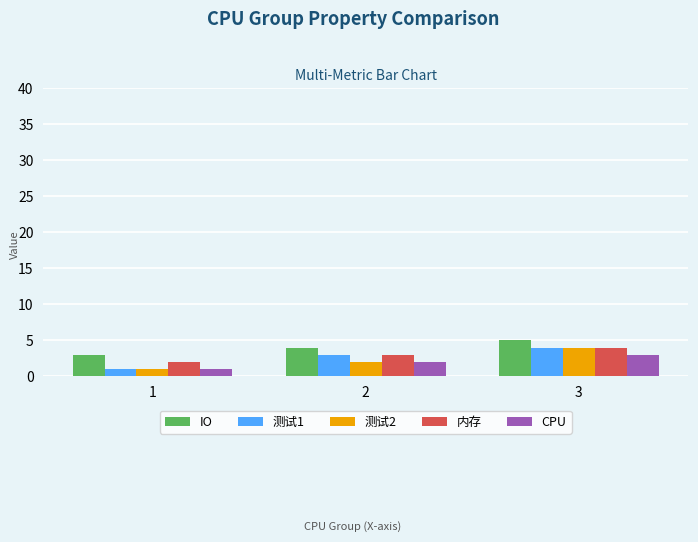

True or false: 内存 has a value of 5 at 2.

False